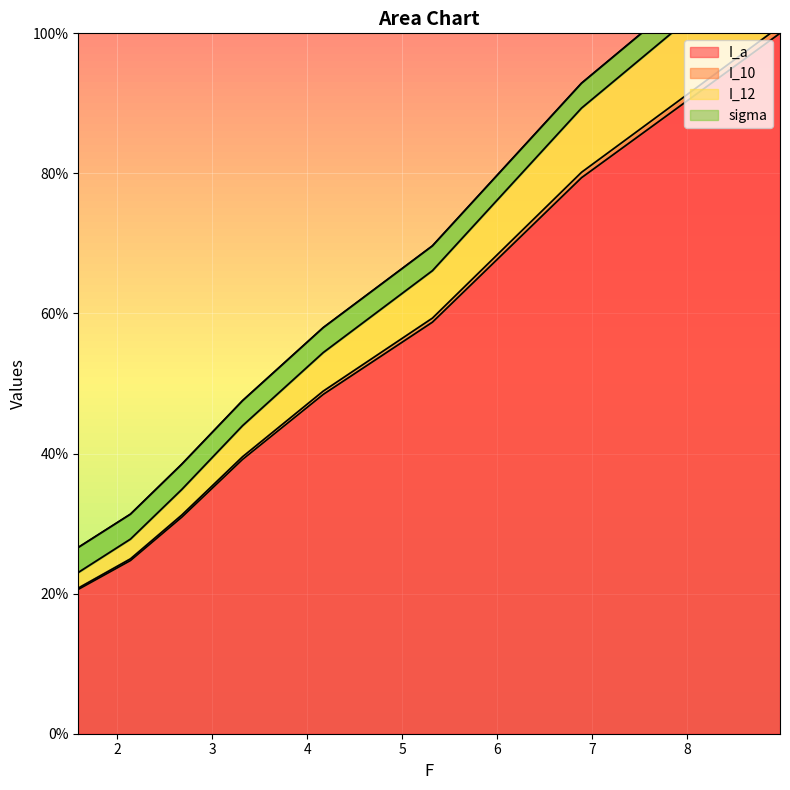

What is the difference between the I_12 values at 5.32 and 8.98?

46.8